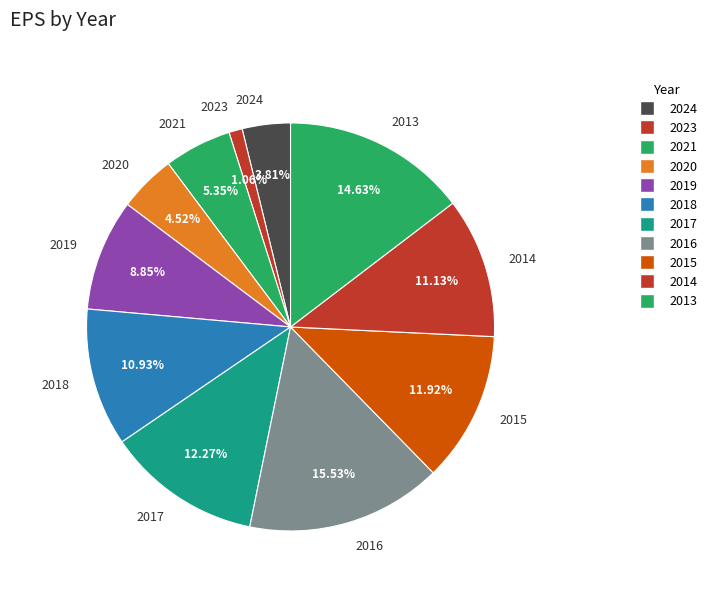

Do 2021 and 2014 together represent more than half of the pie?

No